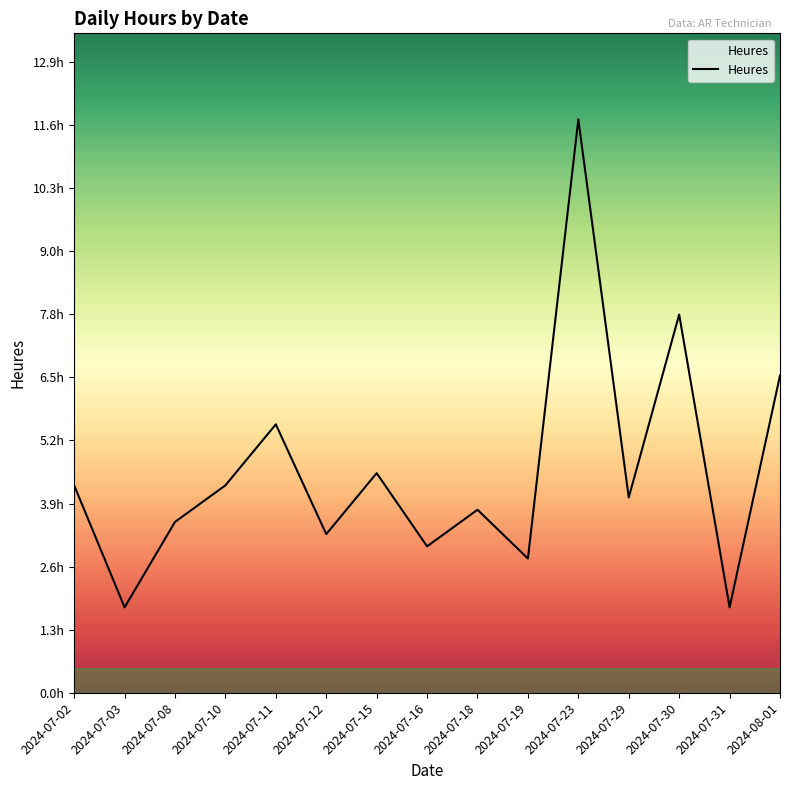

Does the chart display data point markers on the line(s)?

No